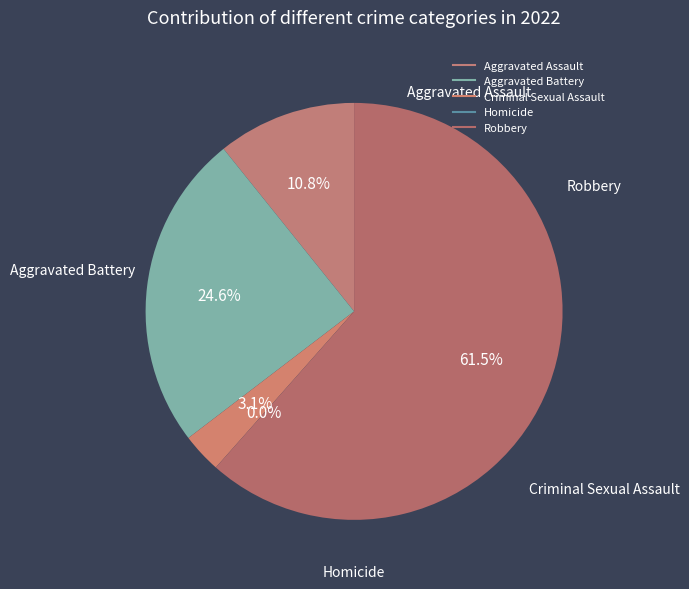

What percentage do Criminal Sexual Assault and Robbery together represent?

64.6%